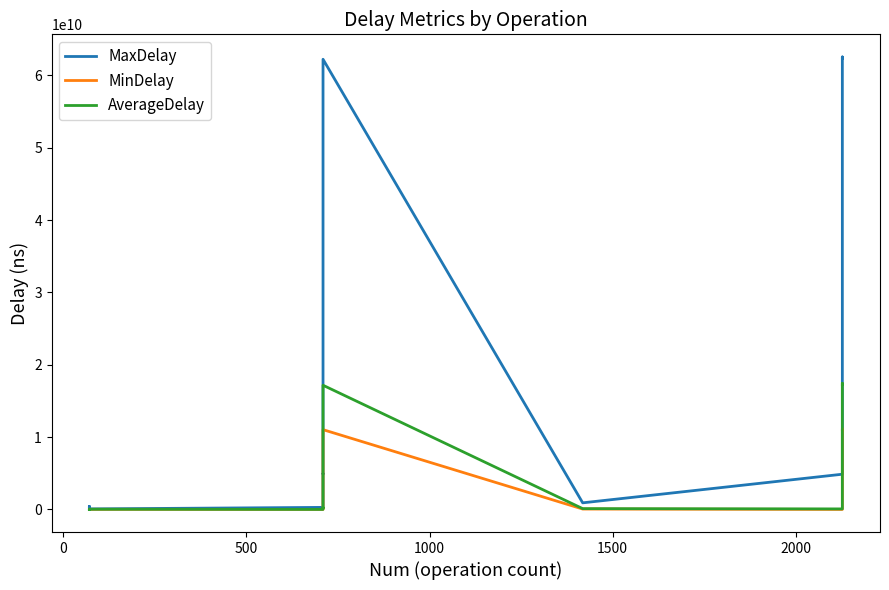

What are all the series names shown in the legend?

MaxDelay, MinDelay, AverageDelay